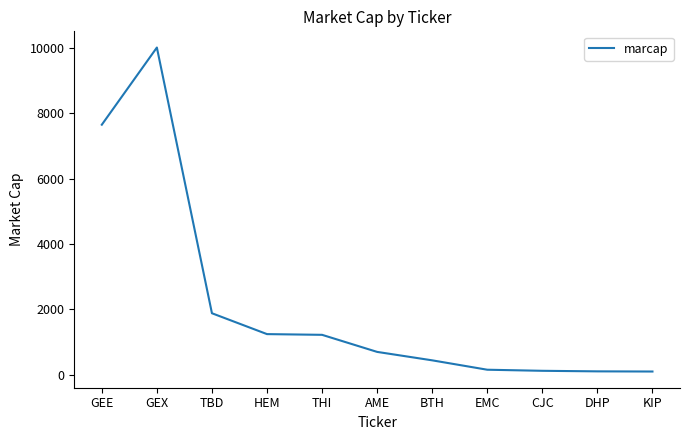

Between BTH and TBD, which is larger?

TBD